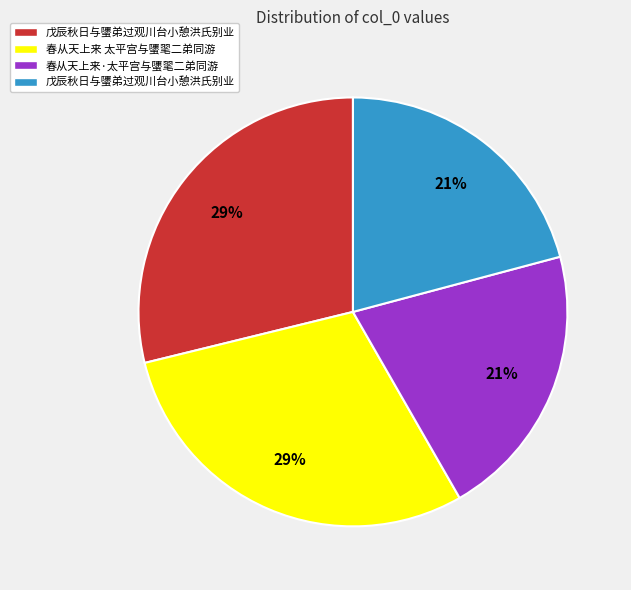

Is there any slice that represents more than half of the pie?

No